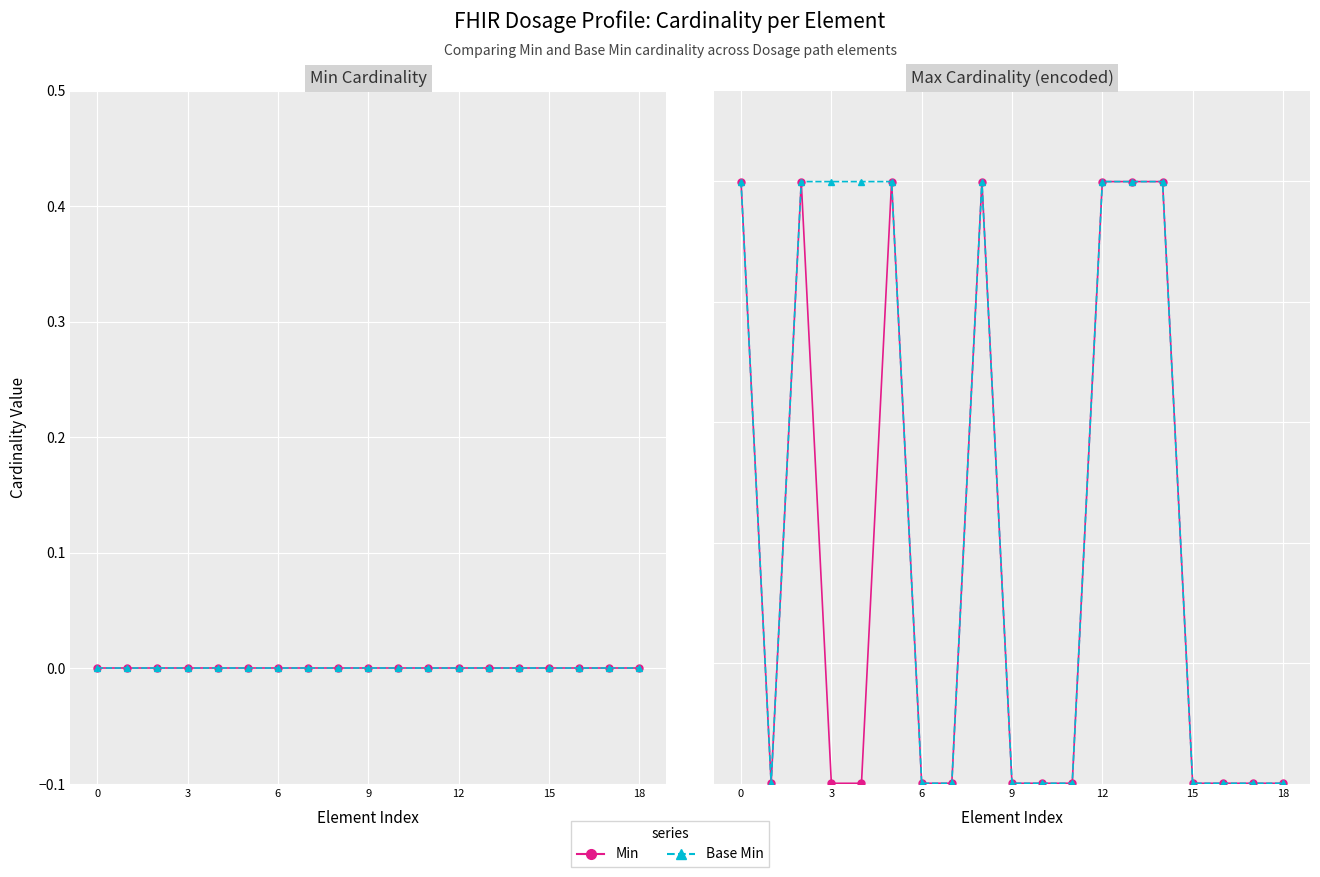

What is the label of the 6th point from the right?

13